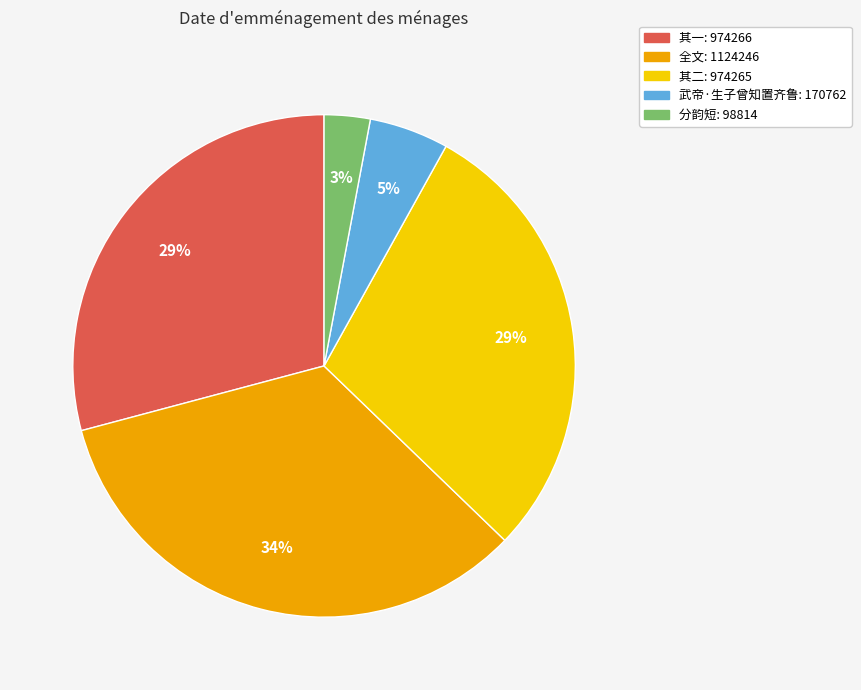

To the nearest percent, what is the average slice percentage?

20%